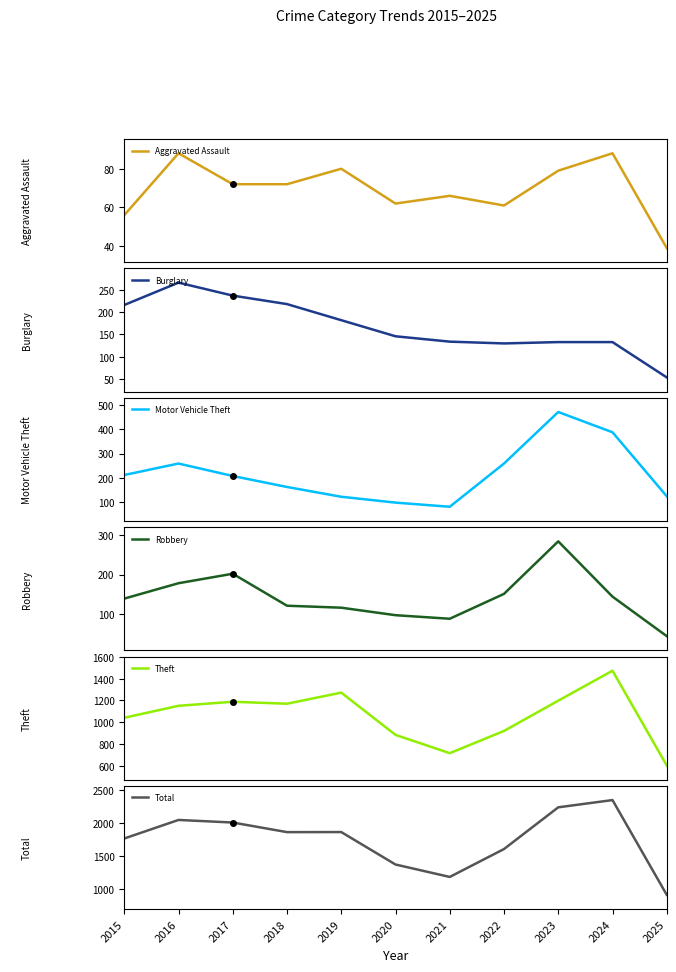

What is the value of the Burglary point at the 11th from the left?

54